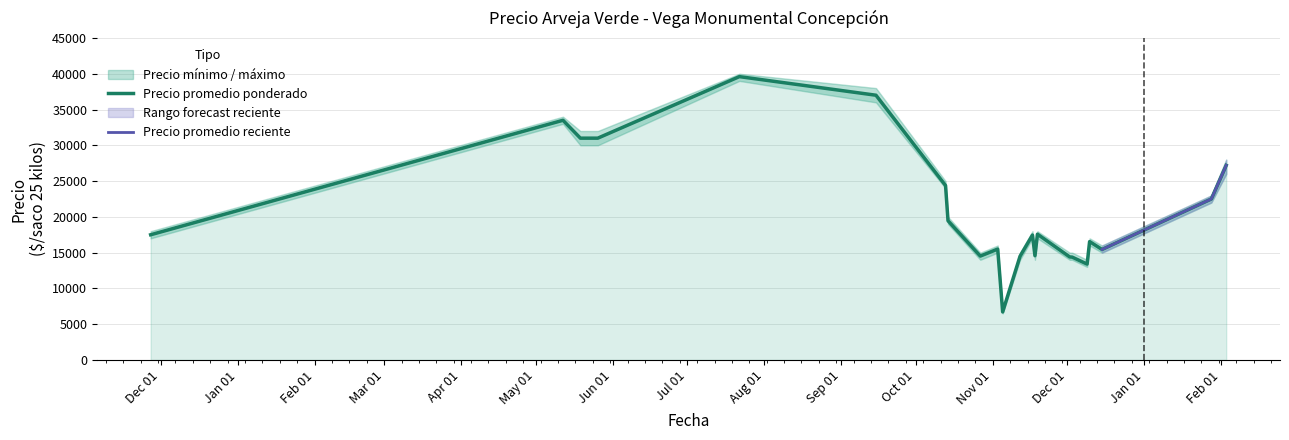

What is the minimum value for Precio promedio ponderado?

6714